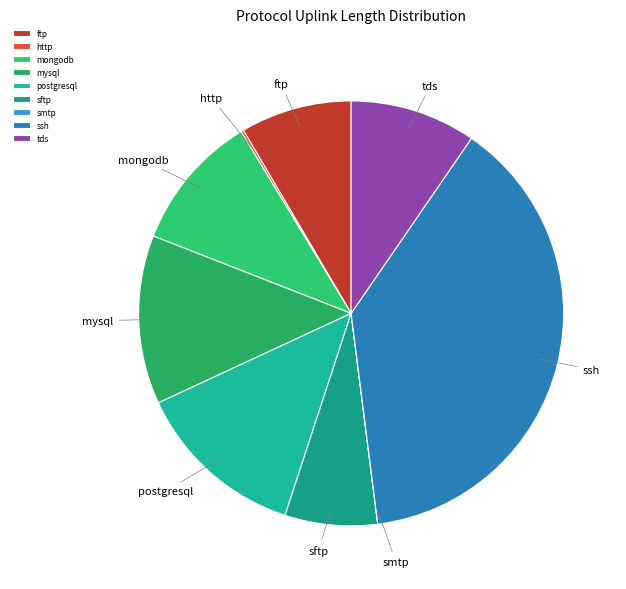

Combined, do mongodb and tds account for over 50%?

No